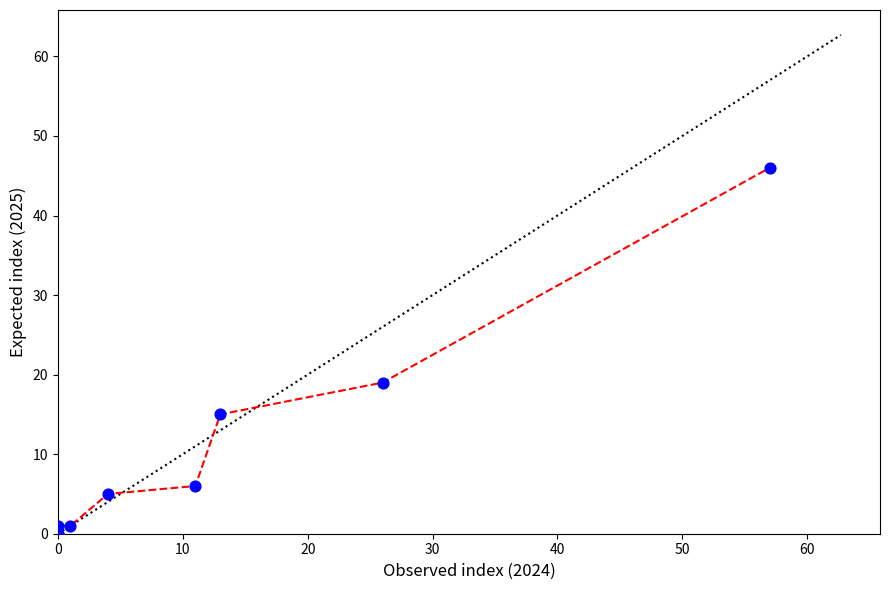

What Y value in the scatter plot is closest to 23?

19